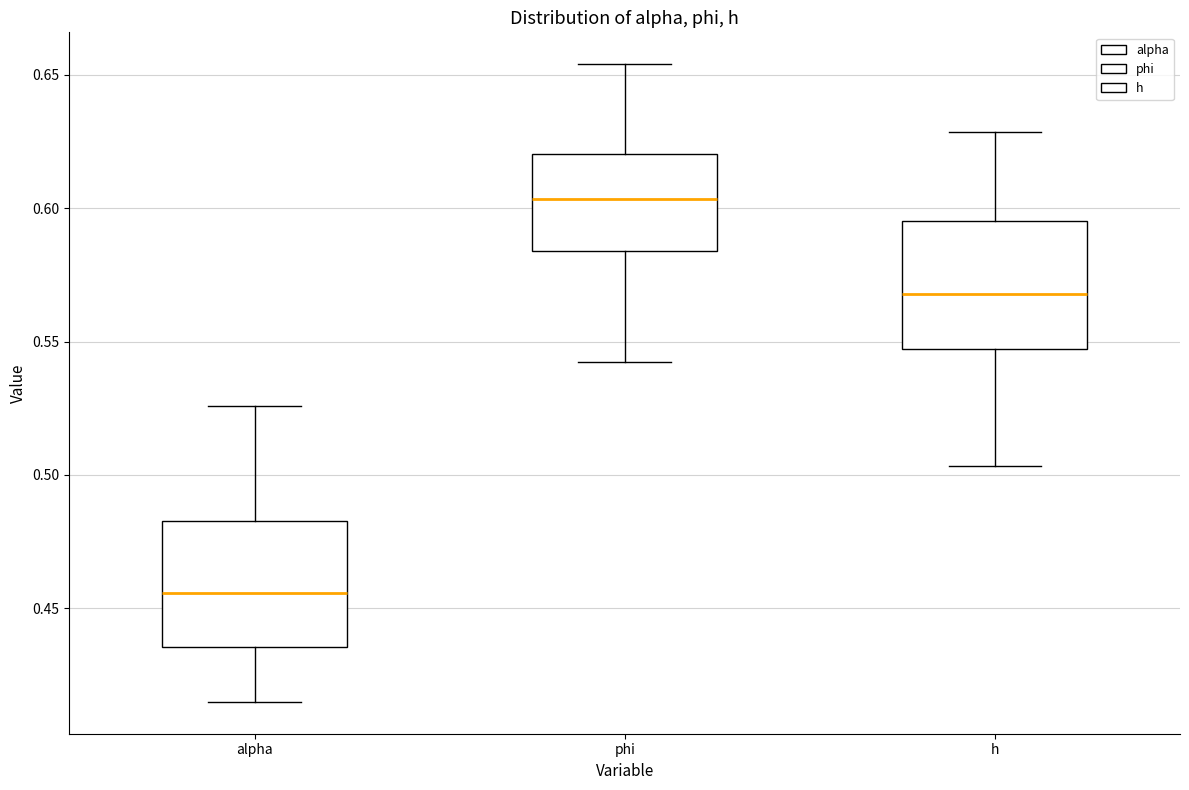

Reading left to right, read every box against the y-axis: the position of its median line, the range the box covers, and the ends of its whiskers. The values are not printed on the chart, so give them approximately, as read against the axis.

alpha: median 0.455, box 0.435 to 0.485, whiskers 0.415 to 0.525
phi: median 0.605, box 0.585 to 0.620, whiskers 0.540 to 0.655
h: median 0.570, box 0.545 to 0.595, whiskers 0.505 to 0.630